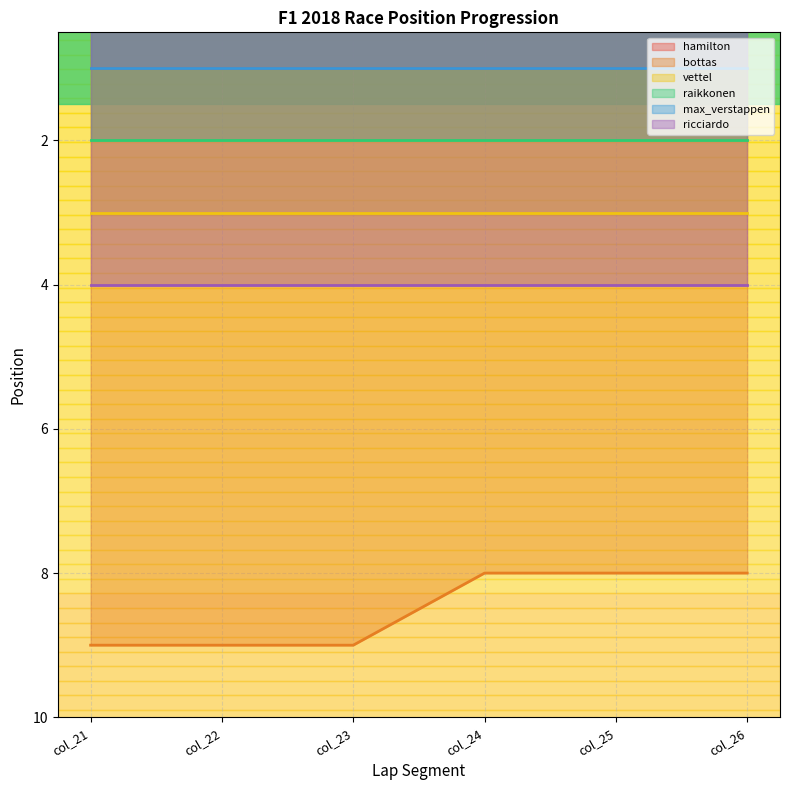

What is the maximum value for ricciardo?

4